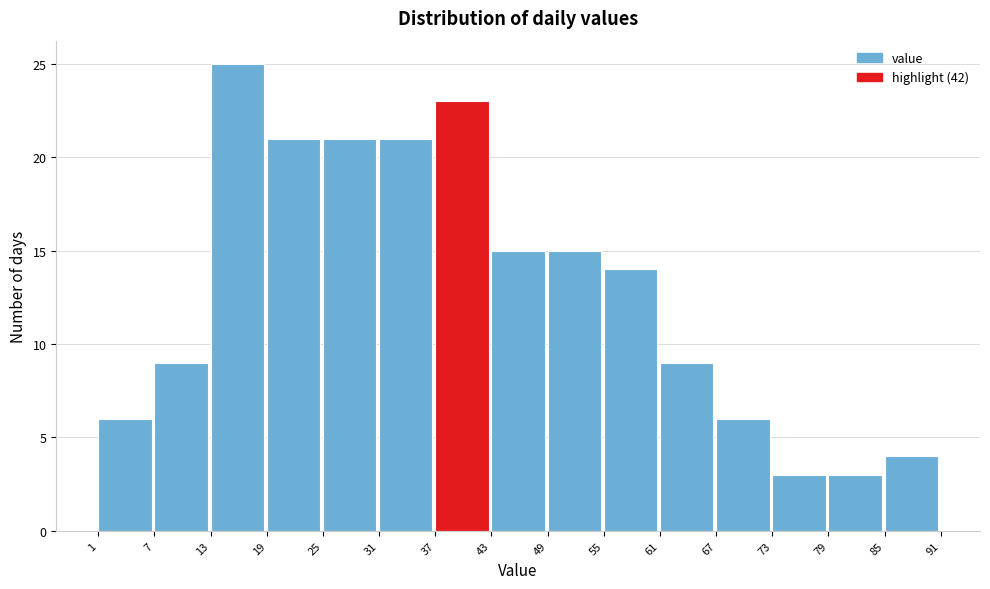

Which range on the x-axis has the tallest bar?

13 to 19